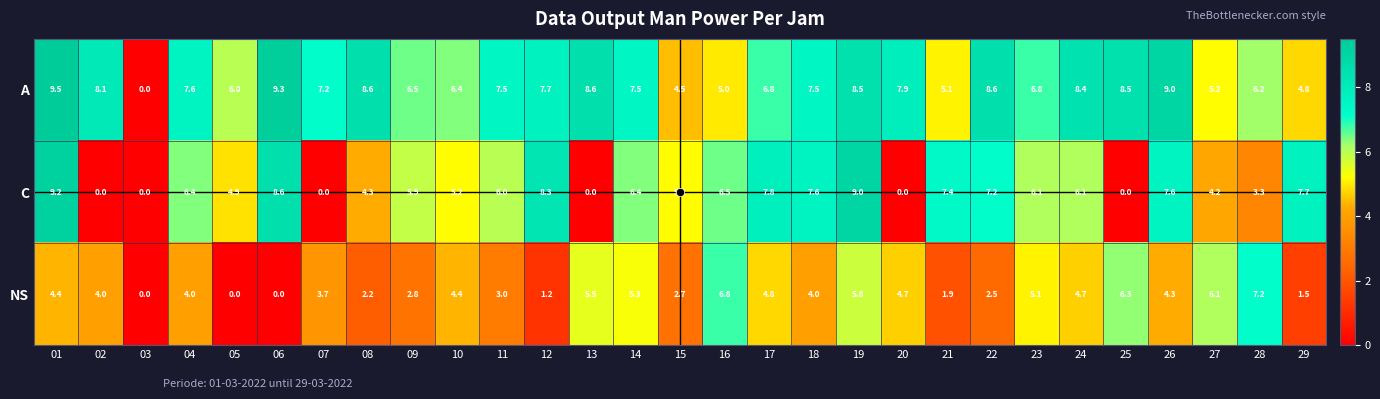

What is the highest value of the NS series?

7.2